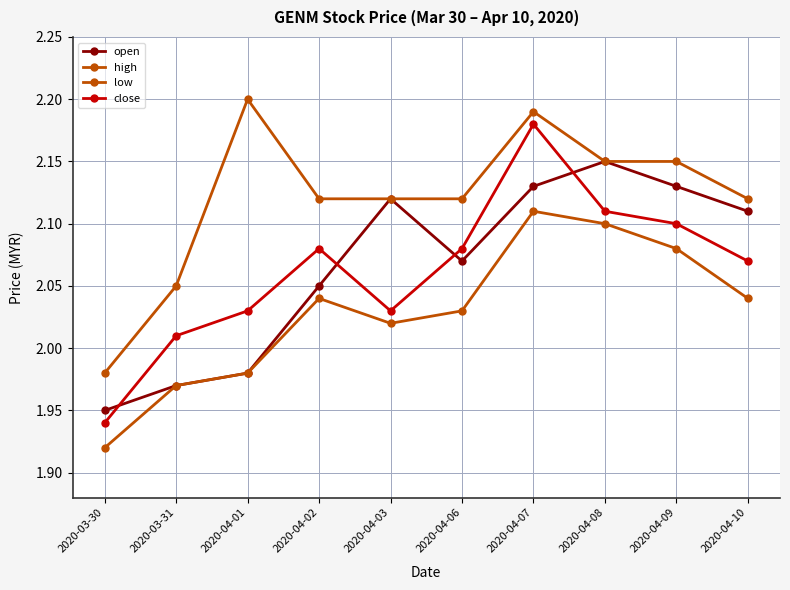

In low, how many points are higher than both neighbors (excluding endpoints)?

2